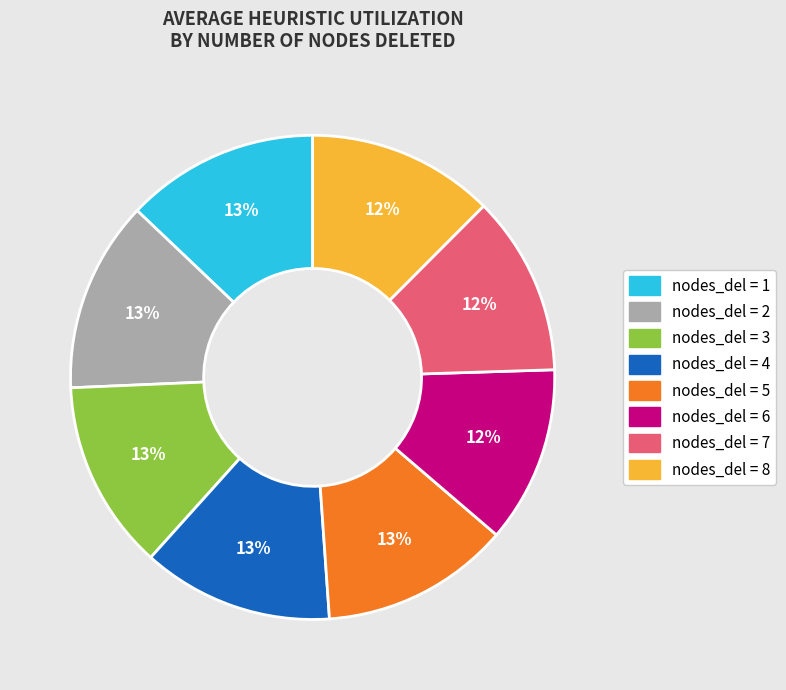

To the nearest percent, what is the difference between the largest and smallest slice percentages?

1%